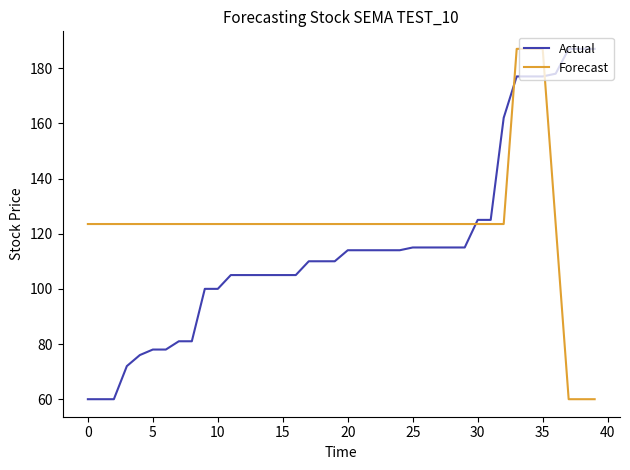

What is the minimum value for Actual?

60.0